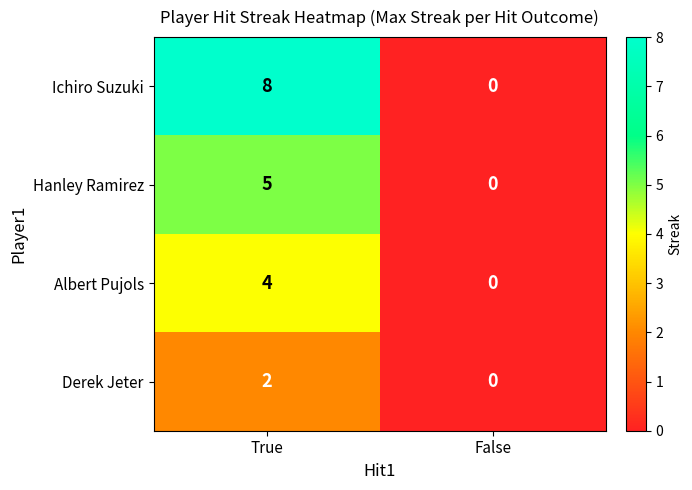

The value of Ichiro Suzuki at True is 8. True or false?

True